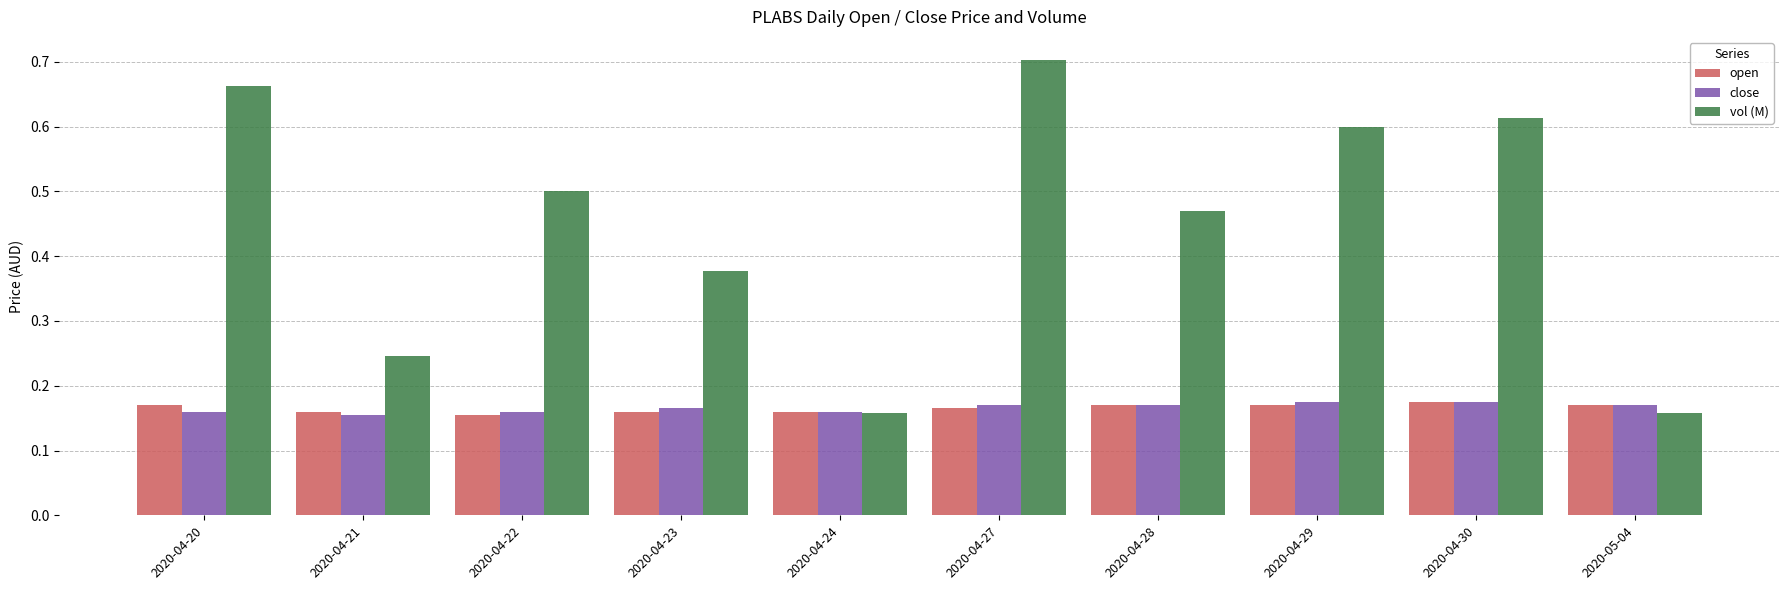

How many bars are there in each group?

3